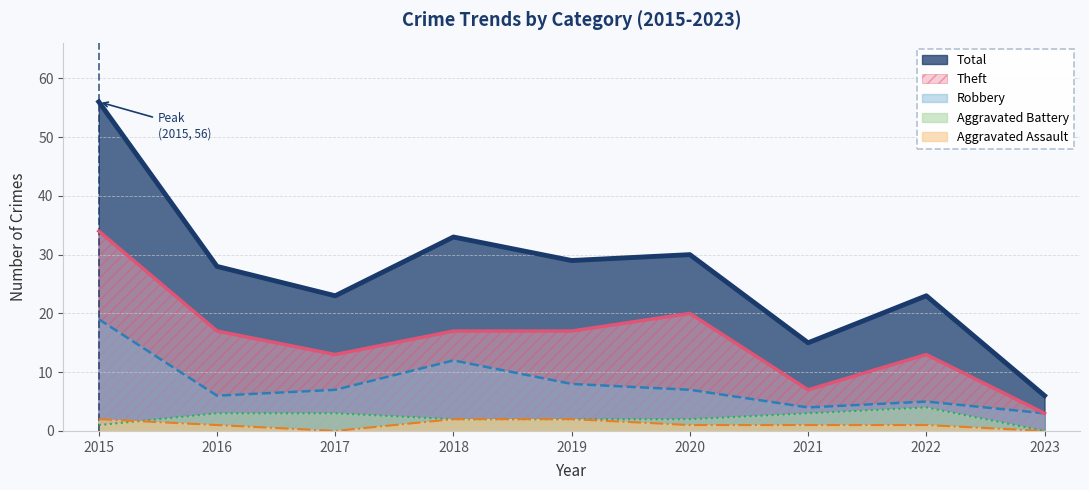

Is it true that Aggravated Battery equals 3 at 2019?

False